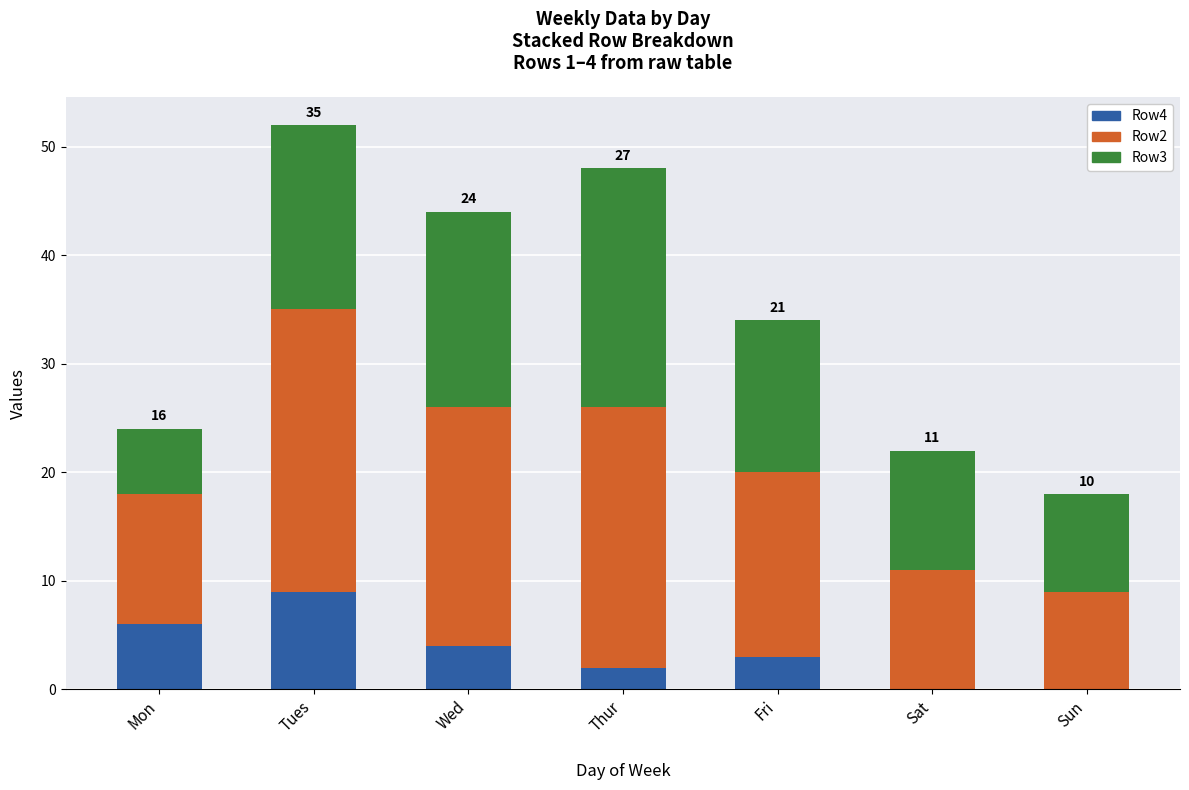

The Row4 series shows 13 at Tues. True or false?

False